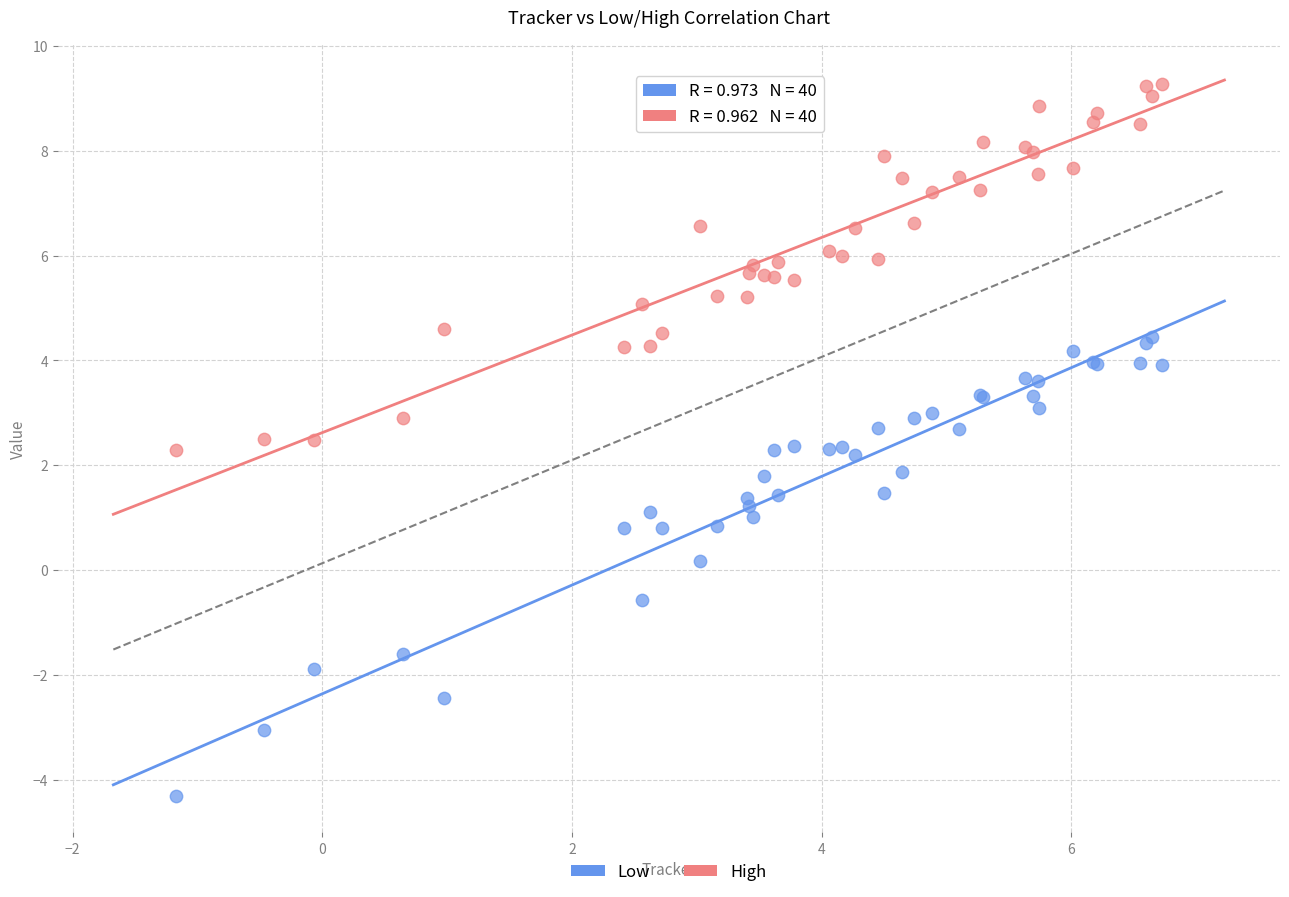

What are all the series names shown in the legend?

Low, High